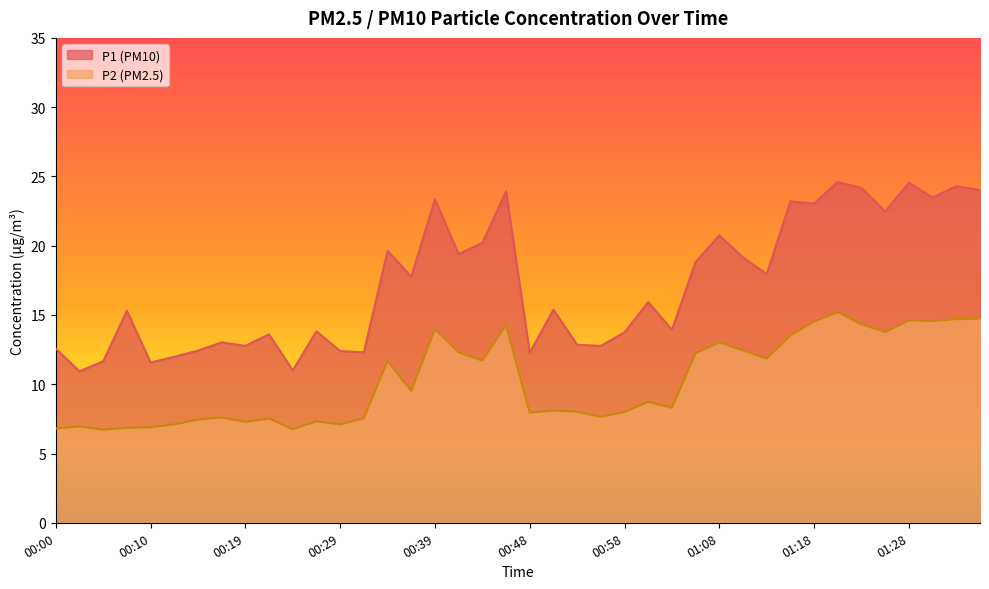

Count the number of categories in the chart.

40